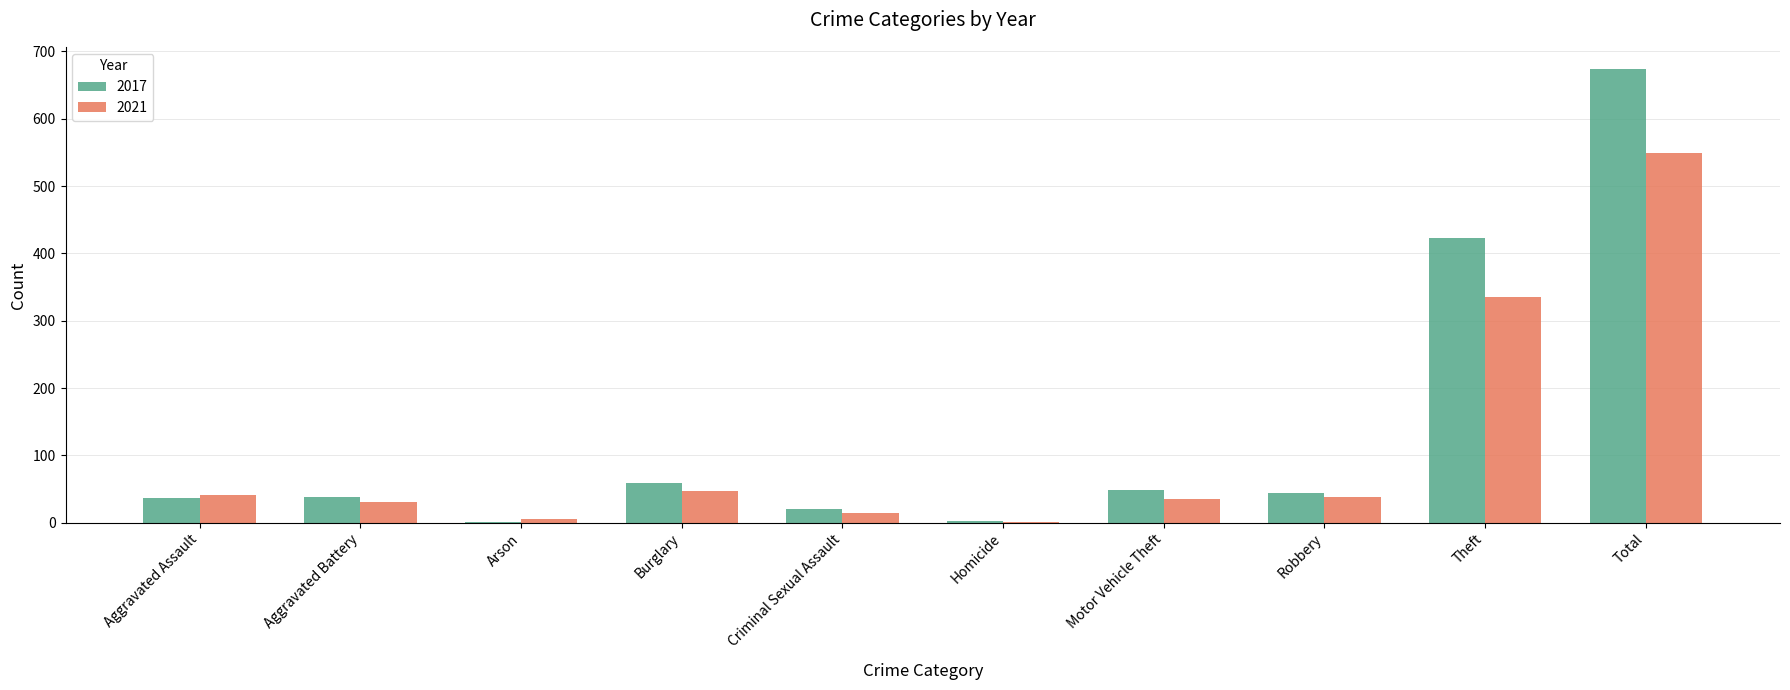

At which category is the sum across all series the highest?

Total